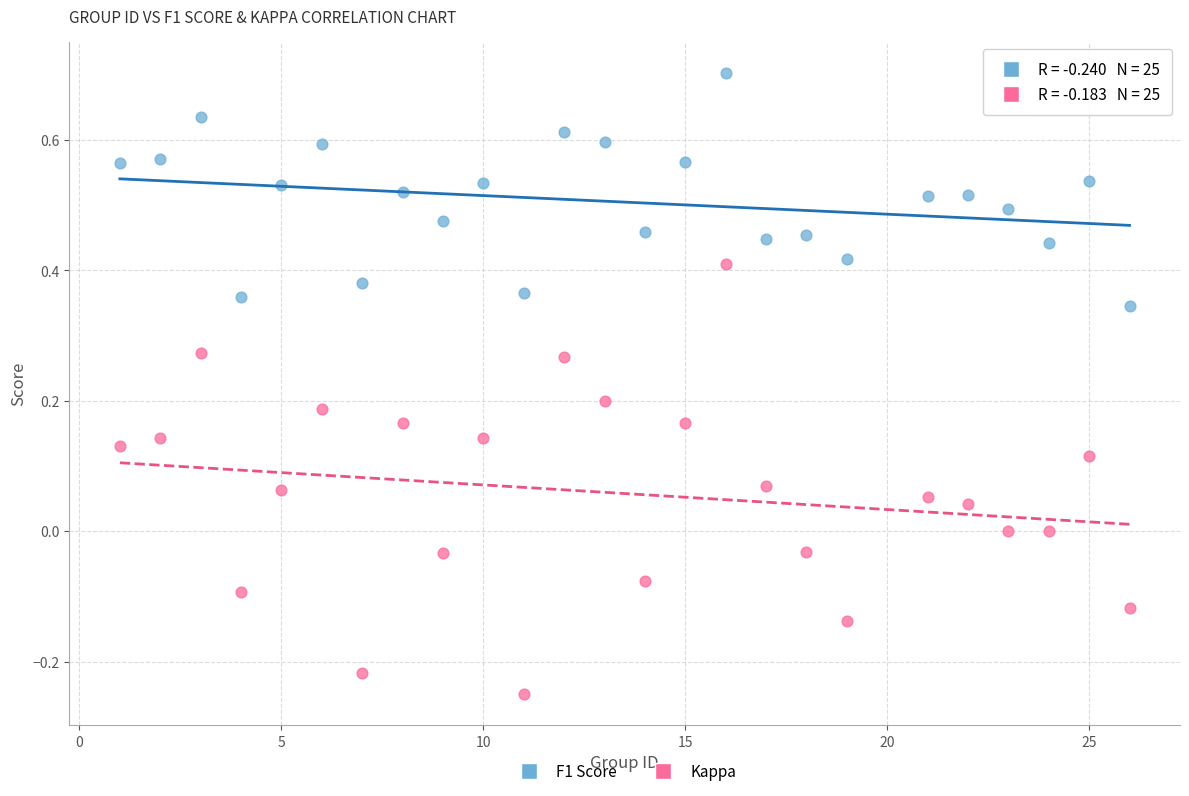

Across all data points, what is the range of Y values (max minus min)?

1.0